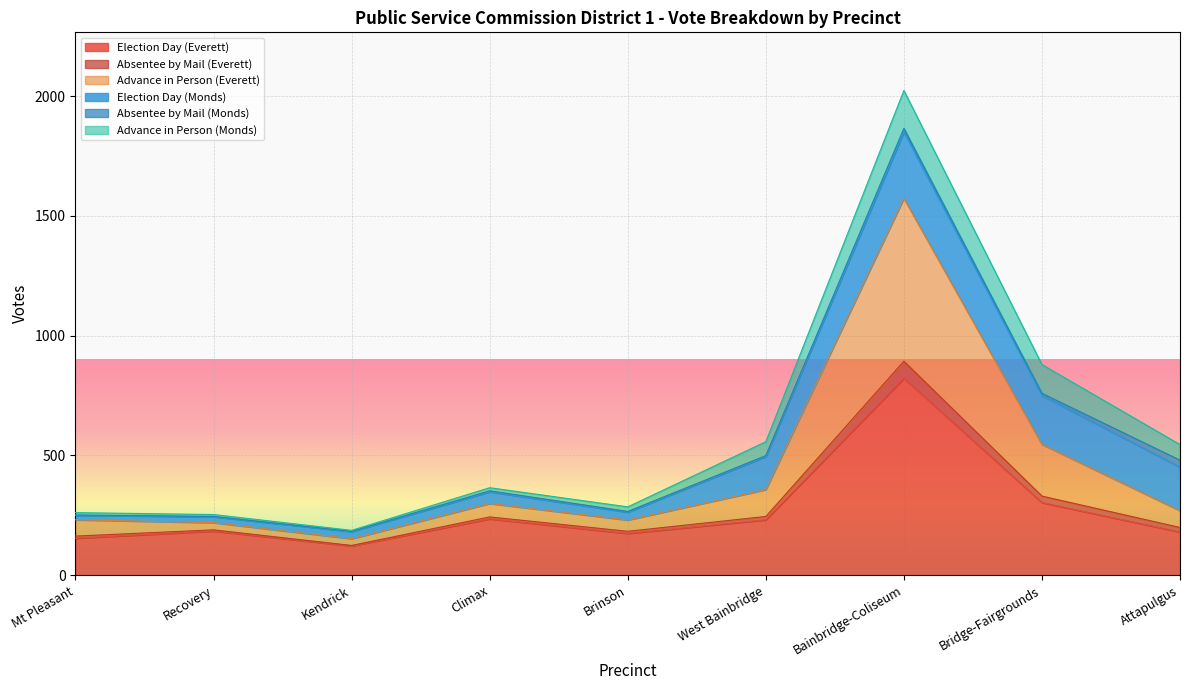

Does the chart display data point markers on the line(s)?

No